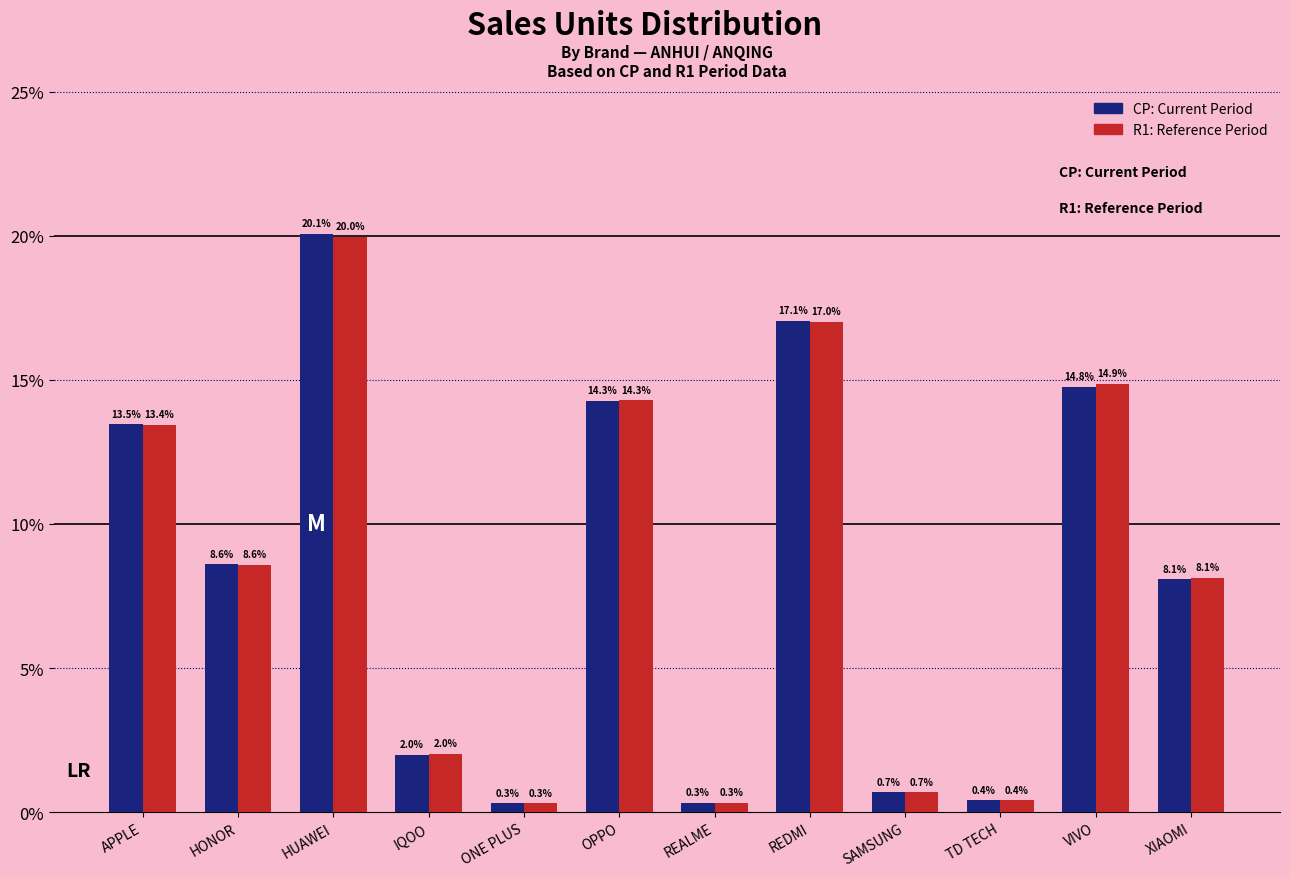

At which category does the chart reach its peak across all series?

HUAWEI